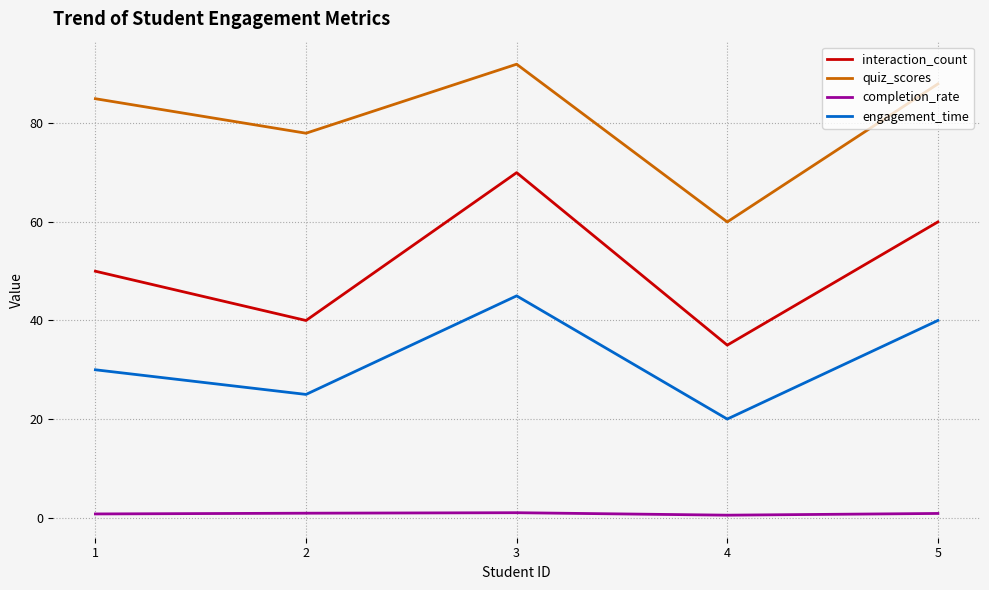

At how many categories does at least one series exceed 13?

5